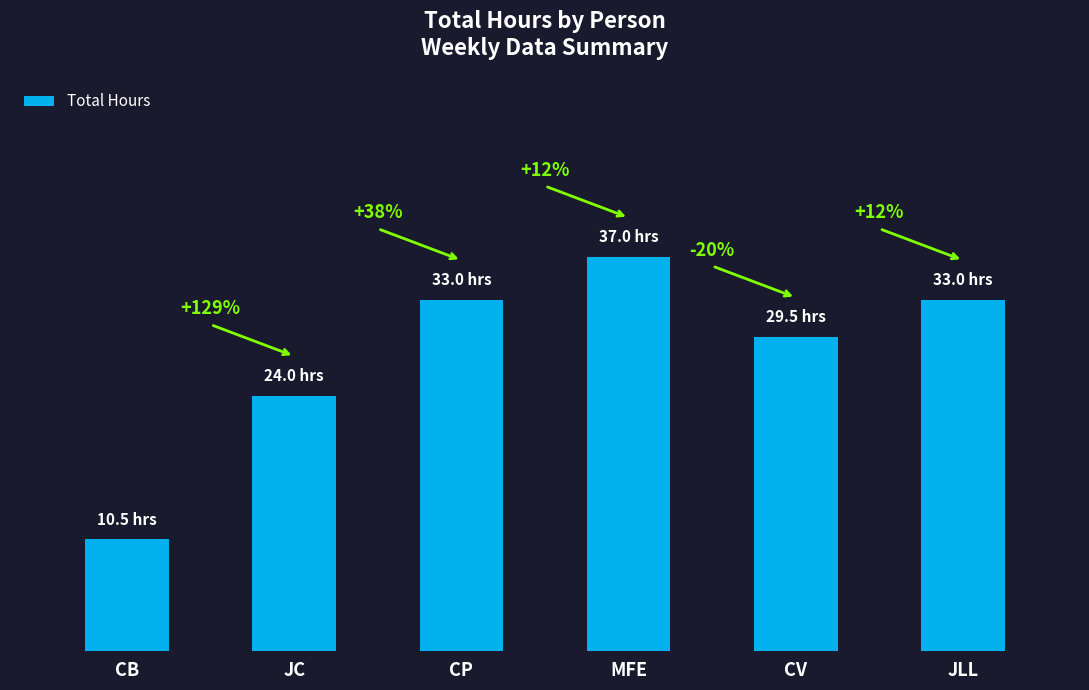

List the labels in order of value, largest first.

MFE, CP, JLL, CV, JC, CB